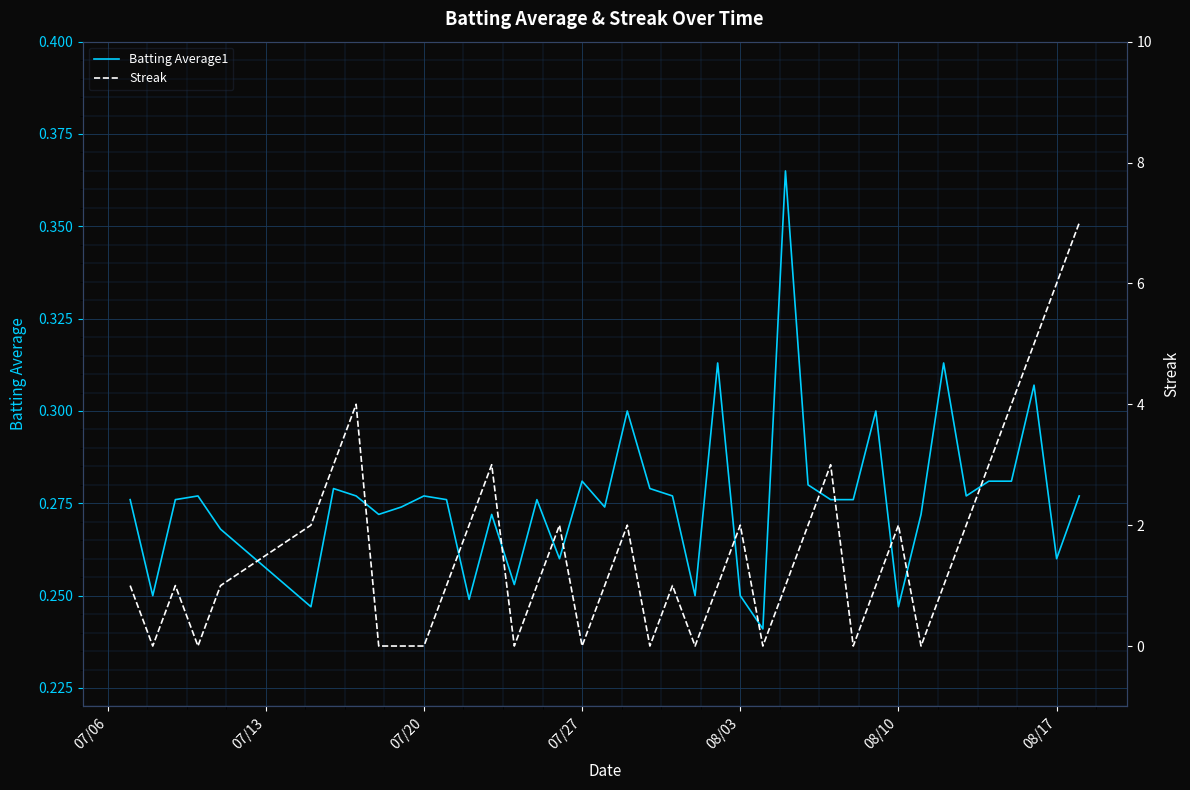

Reading left to right, what are all the values shown in this chart?

Batting Average1: 0.3	0.2	0.3	0.3	0.3	0.2	0.3	0.3	0.3	0.3	0.3	0.3	0.2	0.3	0.3	0.3	0.3	0.3	0.3	0.3	0.3	0.3	0.2	0.3	0.2	0.2	0.4	0.3	0.3	0.3	0.3	0.2	0.3	0.3	0.3	0.3	0.3	0.3	0.3	0.3
Streak: 1.0	0.0	1.0	0.0	1.0	2.0	3.0	4.0	0.0	0.0	0.0	1.0	2.0	3.0	0.0	1.0	2.0	0.0	1.0	2.0	0.0	1.0	0.0	1.0	2.0	0.0	1.0	2.0	3.0	0.0	1.0	2.0	0.0	1.0	2.0	3.0	4.0	5.0	6.0	7.0